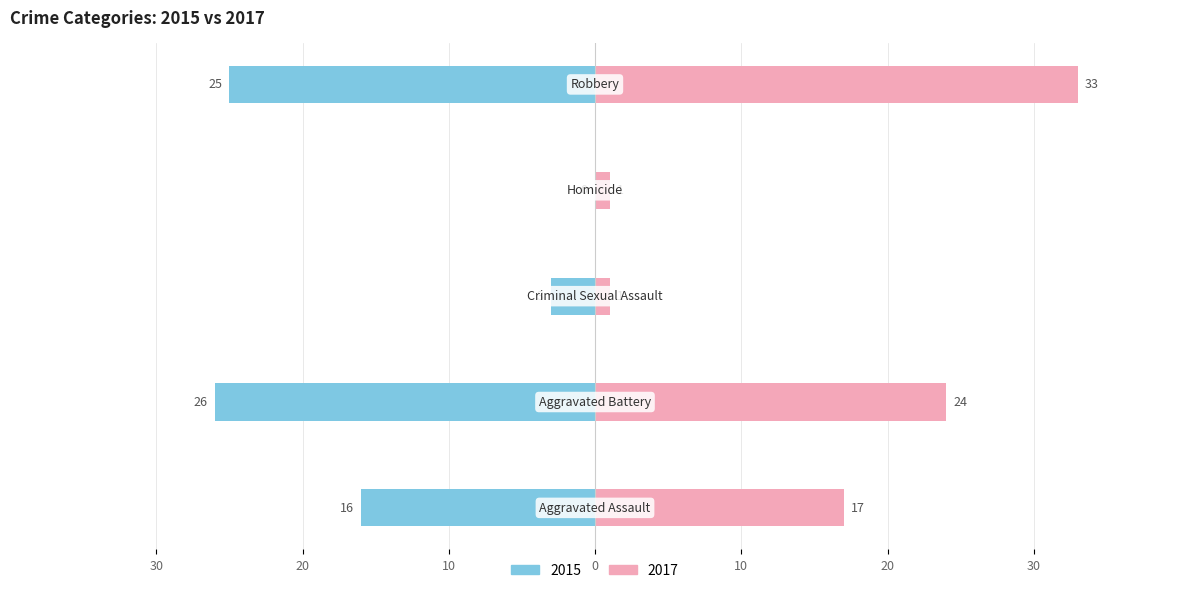

List the series in order of their overall mean, highest first.

2017, 2015